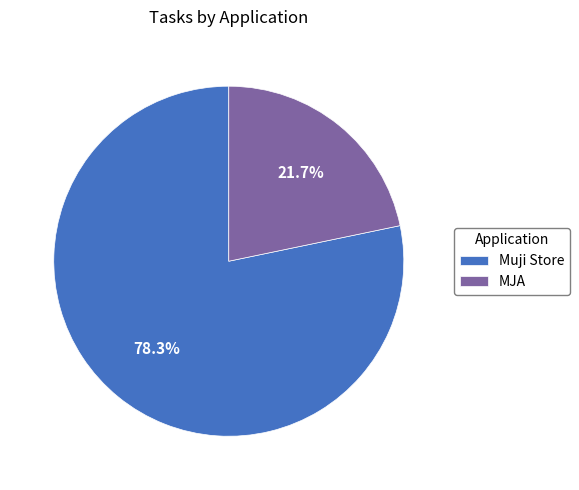

Combined, do MJA and Muji Store account for over 50%?

Yes